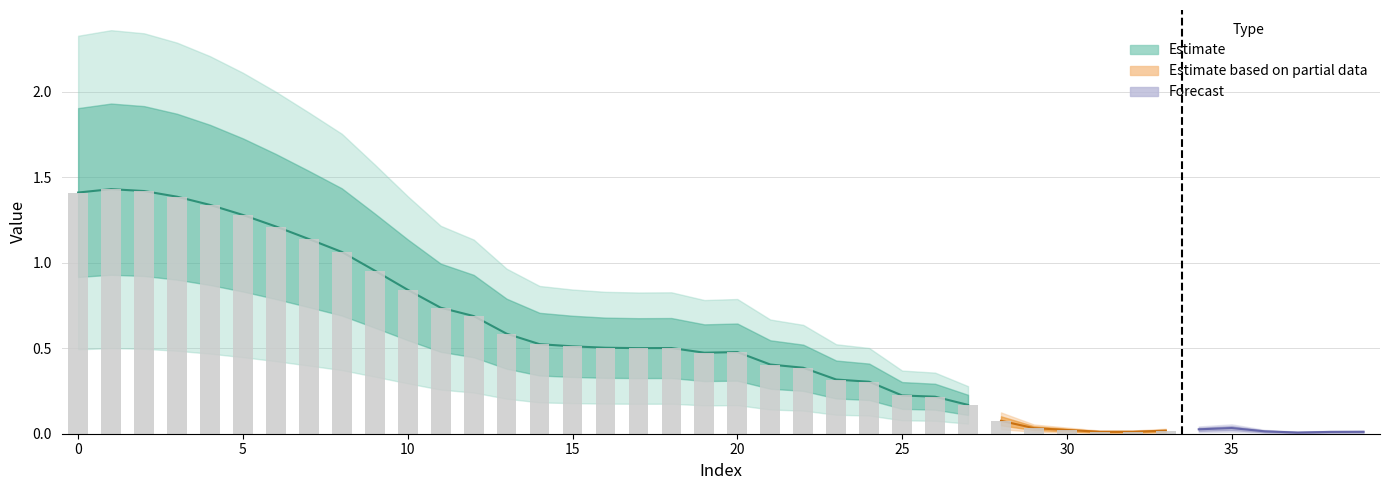

Rank the categories by value from lowest to highest.

37, 38, 39, 31, 32, 36, 33, 30, 34, 29, 35, 28, 27, 26, 25, 24, 23, 22, 21, 19, 20, 17, 18, 16, 15, 14, 13, 12, 11, 10, 9, 8, 7, 6, 5, 4, 3, 0, 2, 1